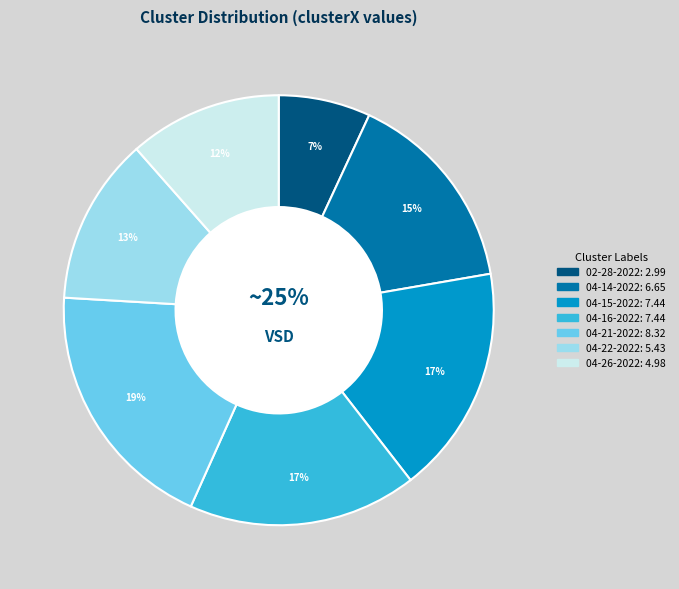

Count the number of slices in the pie.

7